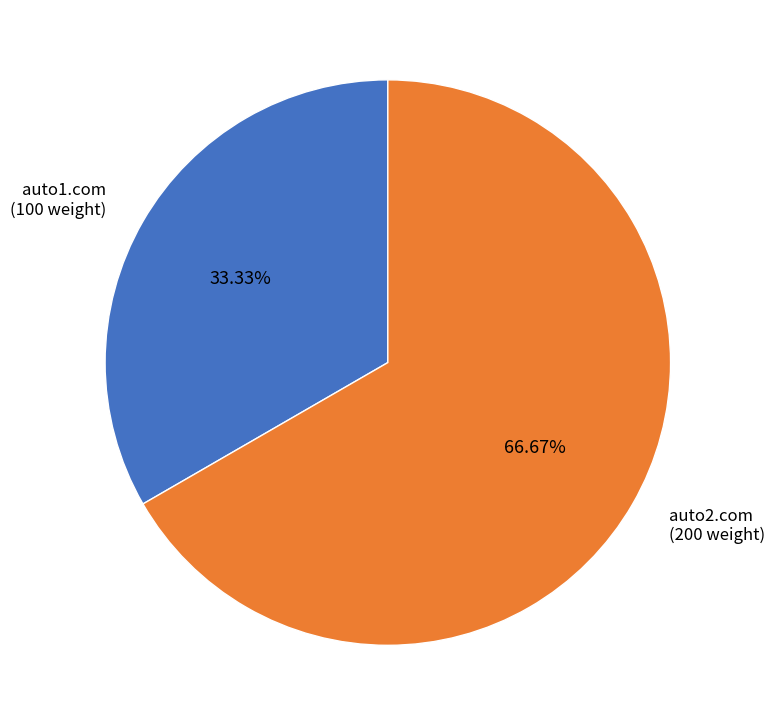

To the nearest percent, what is the combined percentage of auto2.com and auto1.com?

100%